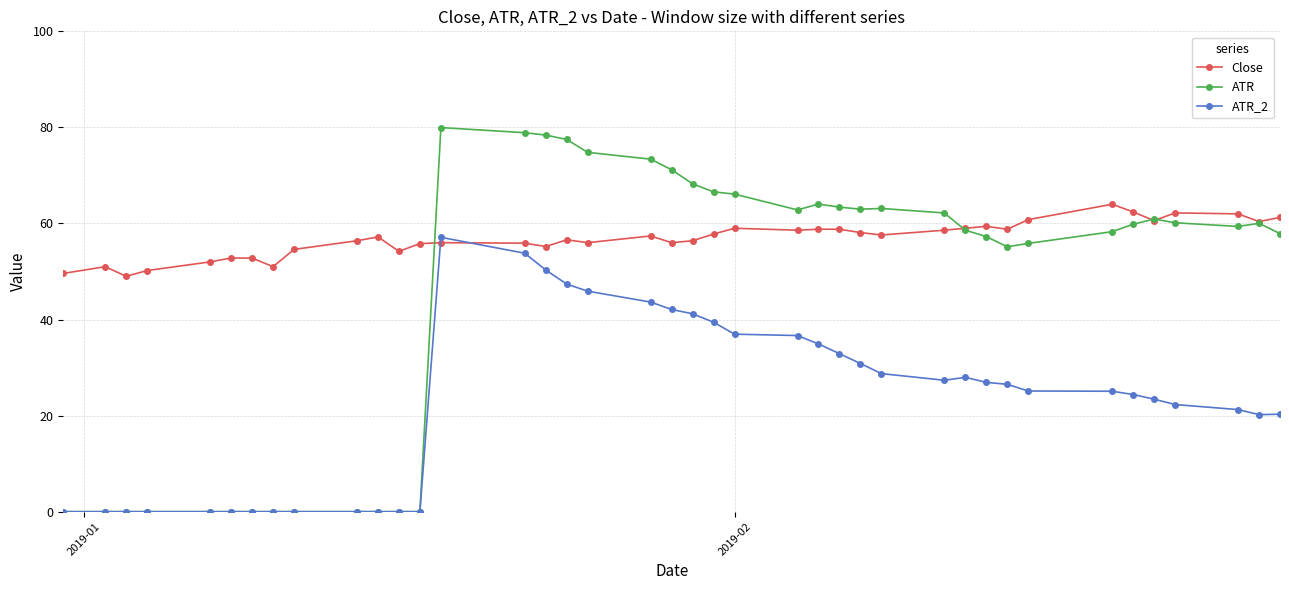

True or false: Close has more than 2 points higher than both neighbors.

True